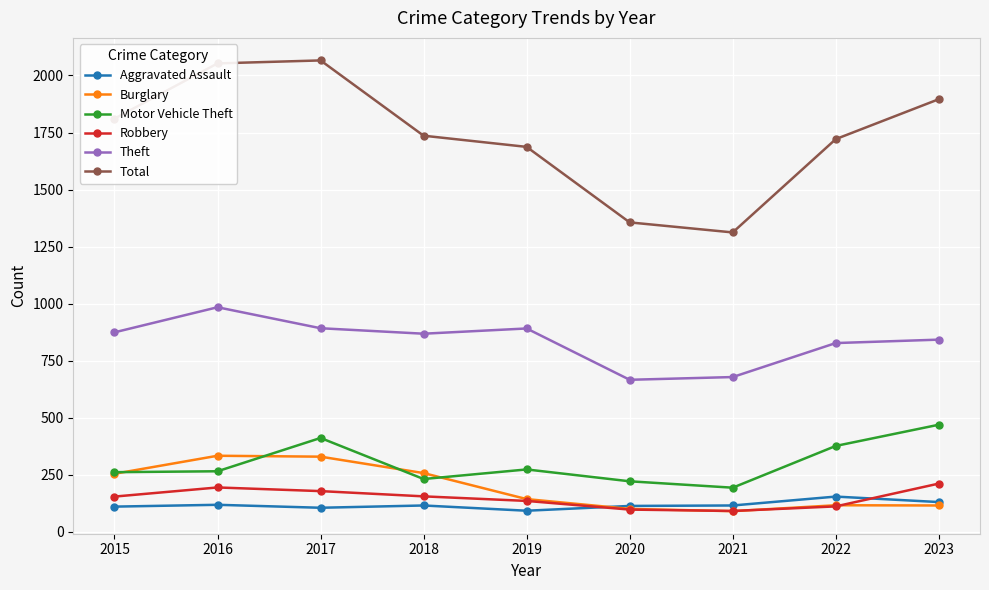

Which series has the largest total across all categories?

Total